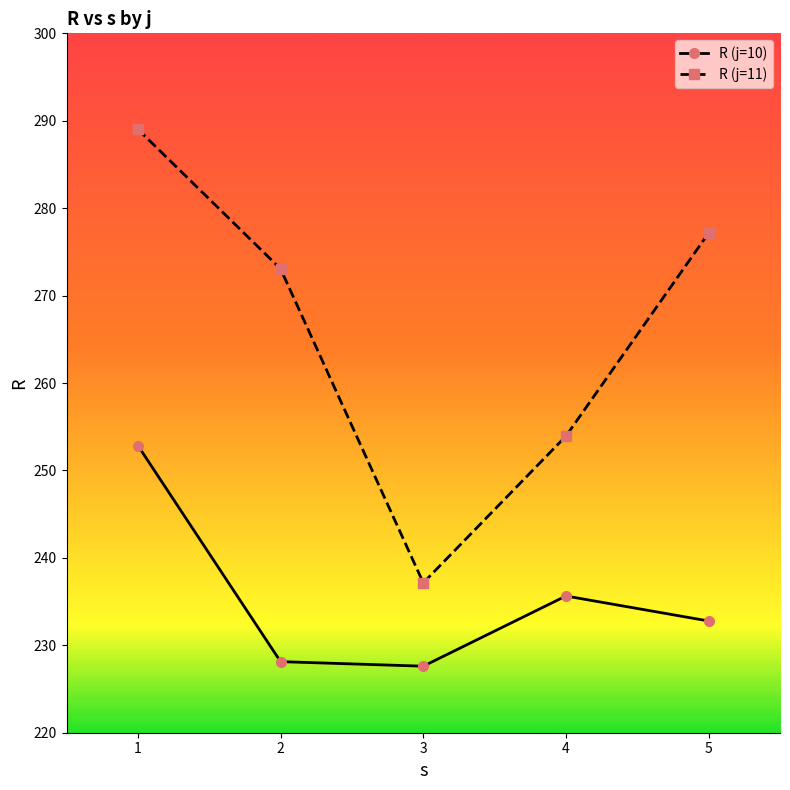

True or false: R (j=10) has a value of 385.5 at 2.

False